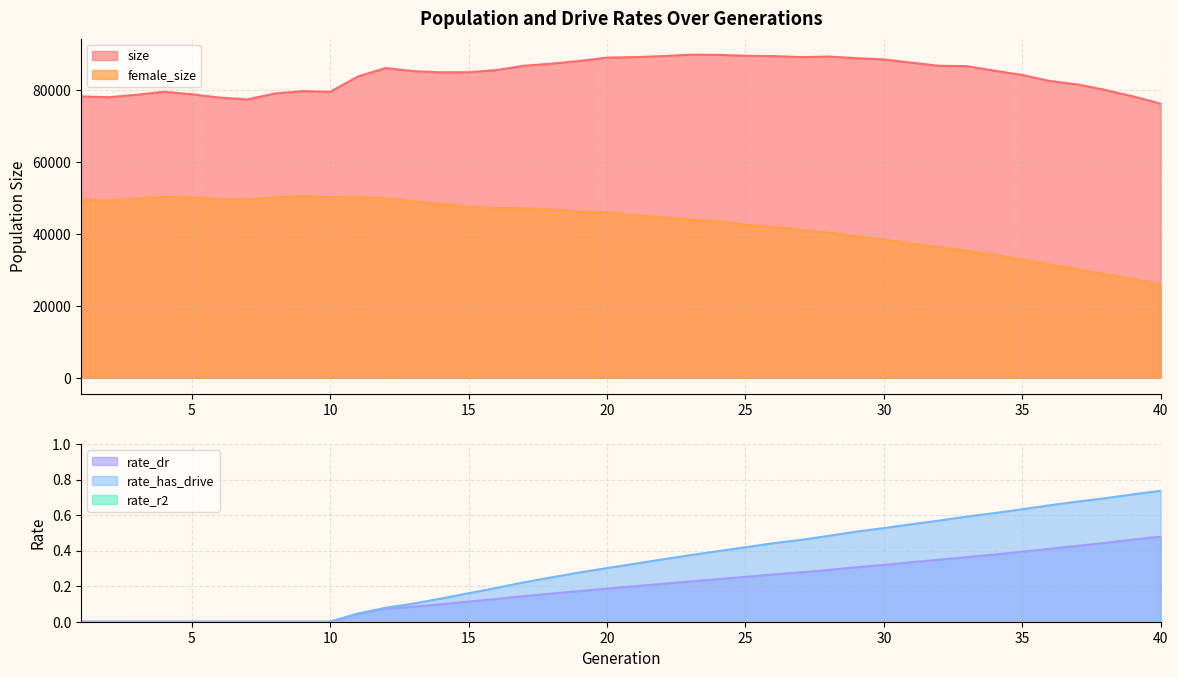

True or false: rate_has_drive has more than 1 interior local peaks.

False